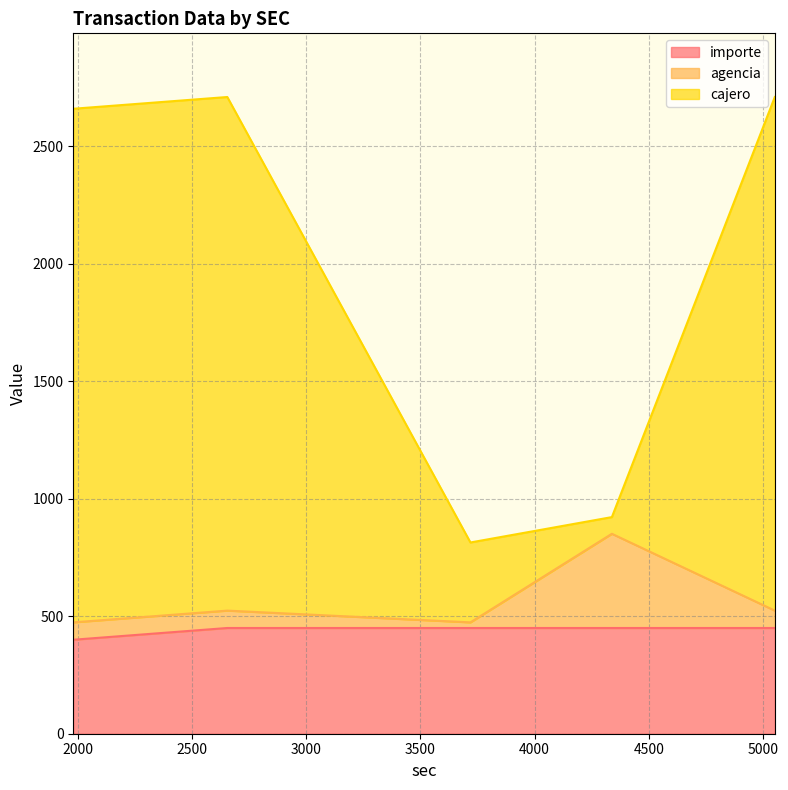

How many interior local valleys does the agencia series have?

1